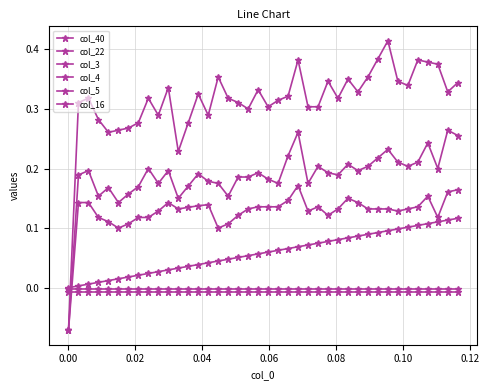

Does the chart have visible grid lines?

Yes